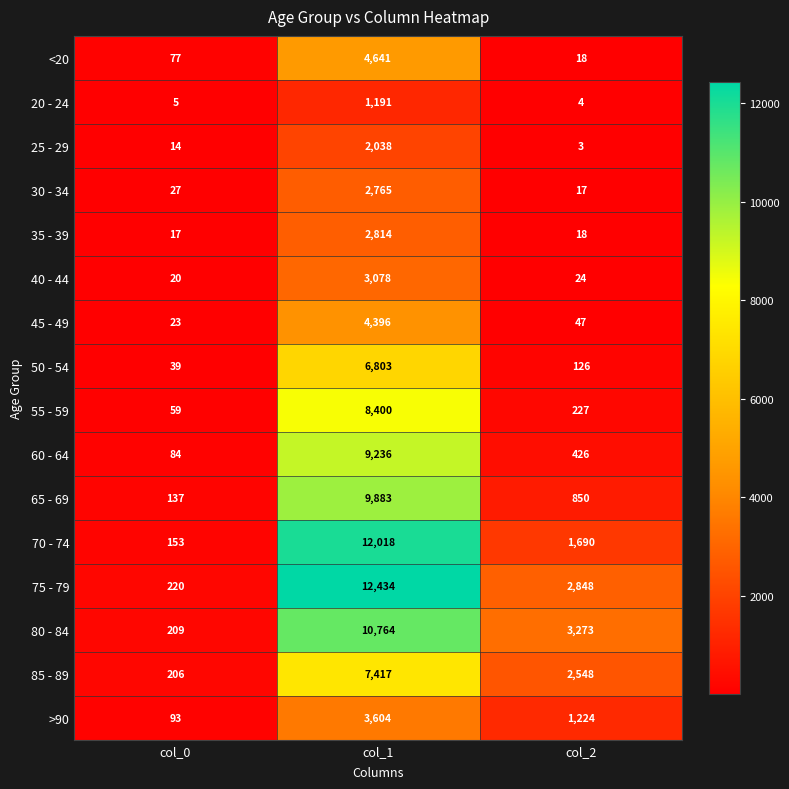

Rank the series by their maximum value, from lowest to highest.

20 - 24, 25 - 29, 30 - 34, 35 - 39, 40 - 44, >90, 45 - 49, <20, 50 - 54, 85 - 89, 55 - 59, 60 - 64, 65 - 69, 80 - 84, 70 - 74, 75 - 79